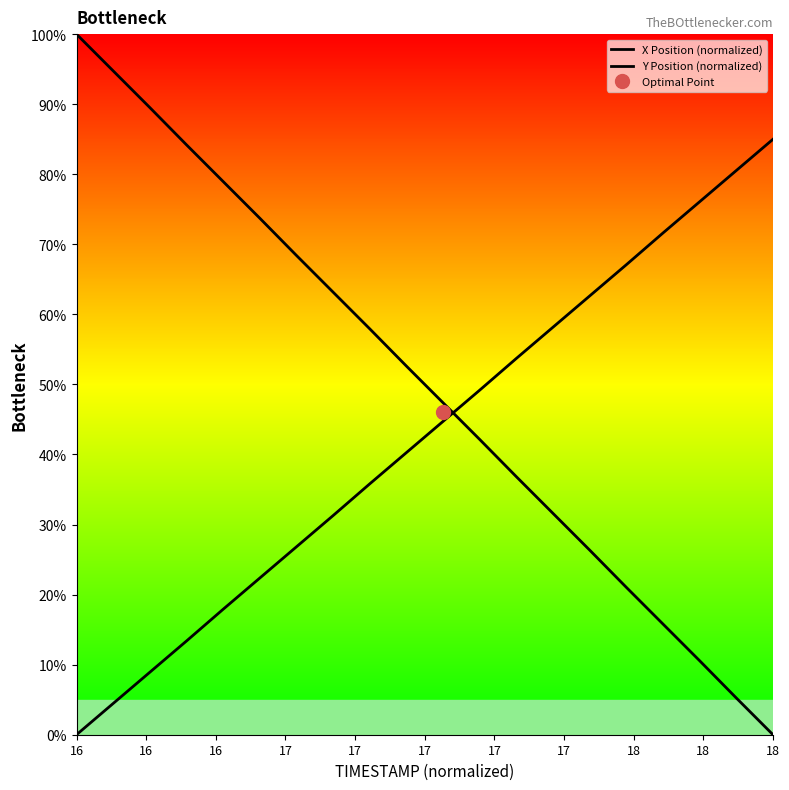

What are all the series names shown in the legend?

X Position (normalized), Y Position (normalized)